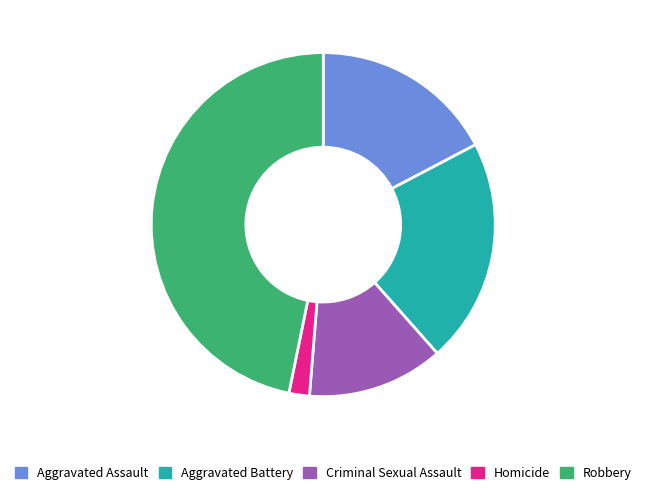

Count the number of slices in the pie.

5